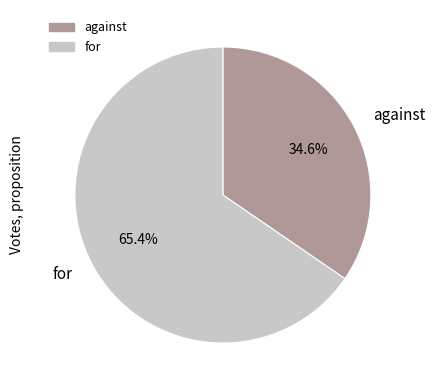

Which category has the biggest portion of the pie?

for